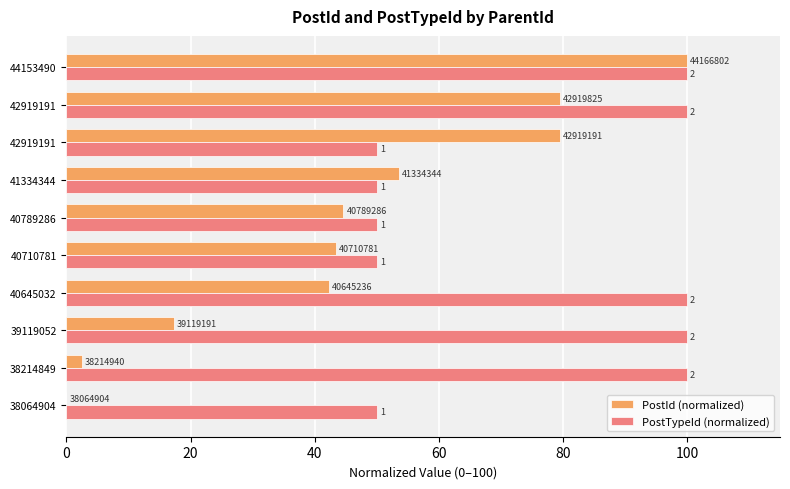

What are all the series names shown in the legend?

PostId (normalized), PostTypeId (normalized)